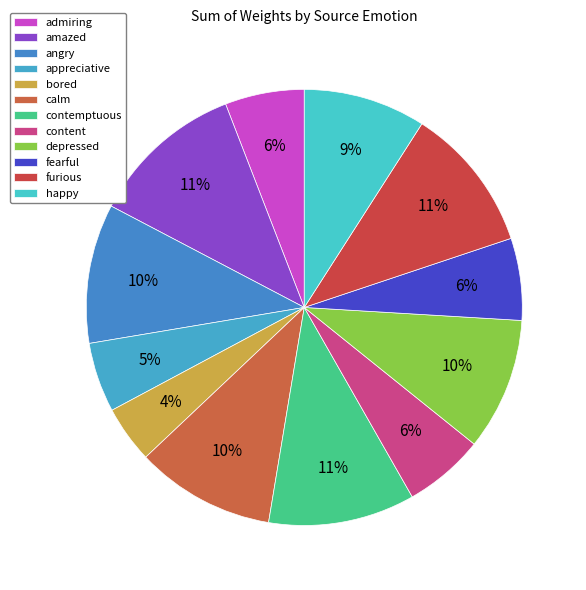

How many segments does this pie chart have?

12